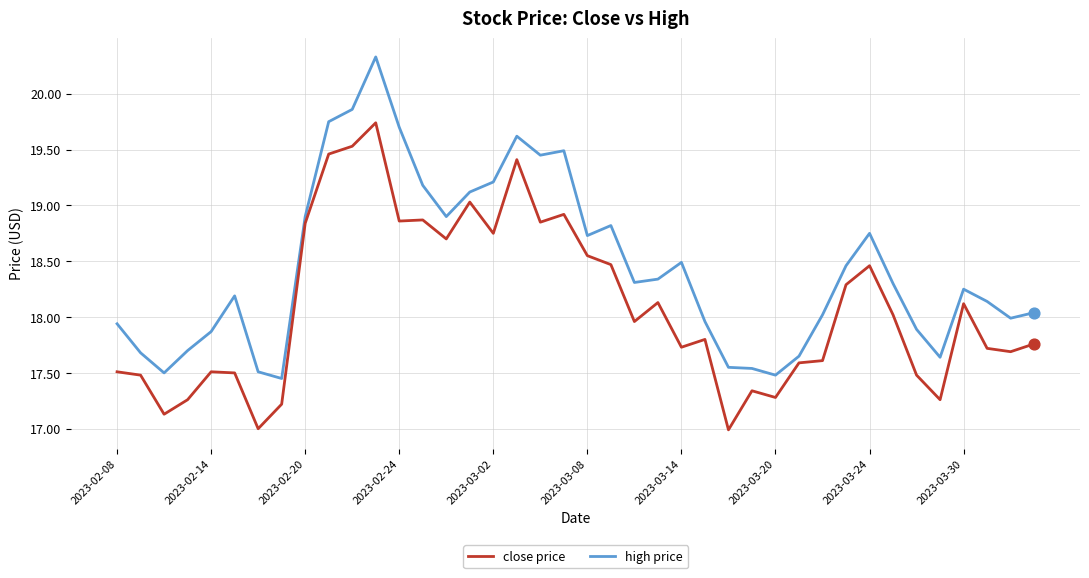

What are all the series names shown in the legend?

close price, high price